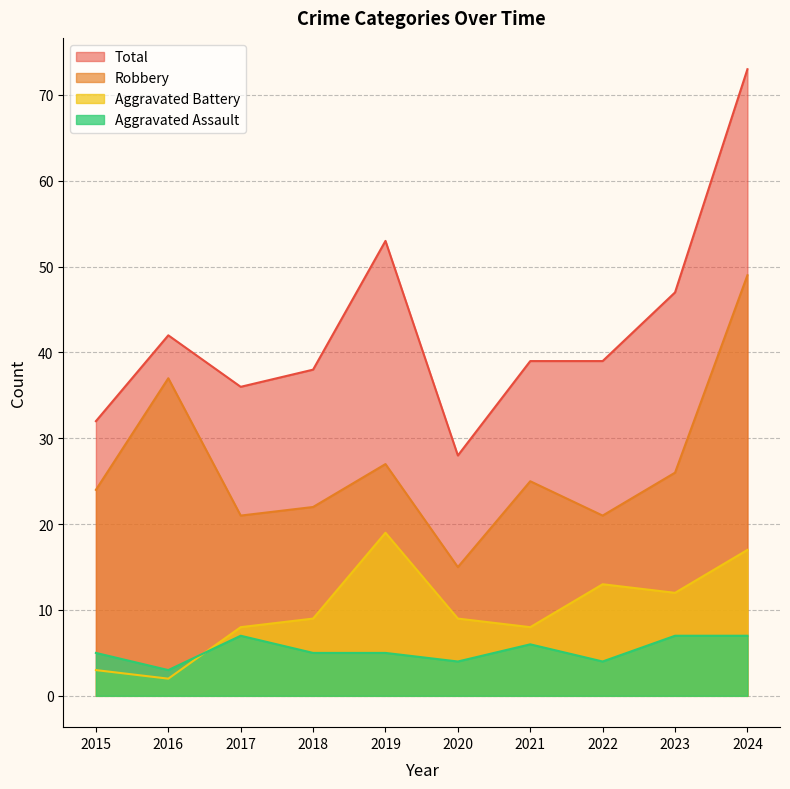

True or false: Total and Robbery cross at least once.

False